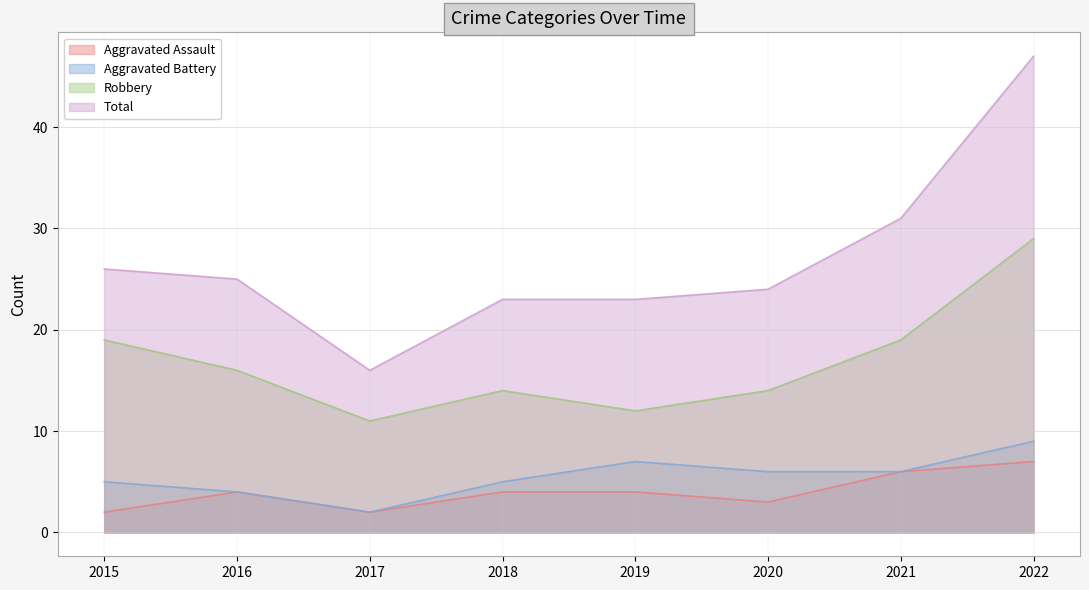

Between 2016 and 2021, which series saw the biggest shift?

Total